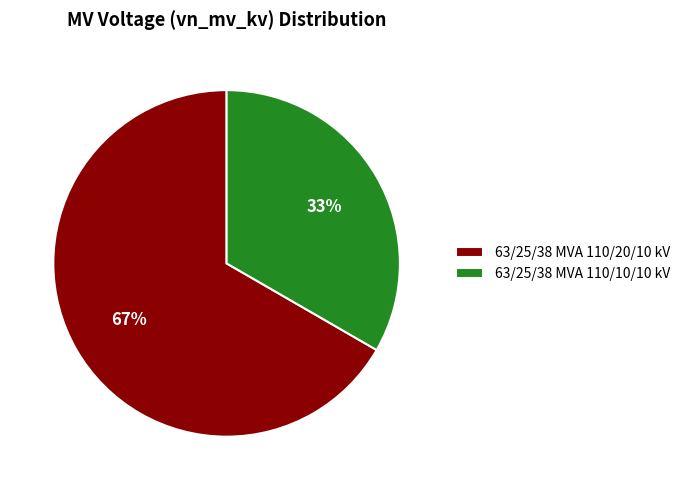

What is the ratio of the value at 63/25/38 MVA 110/10/10 kV to the value at 63/25/38 MVA 110/20/10 kV?

0.5